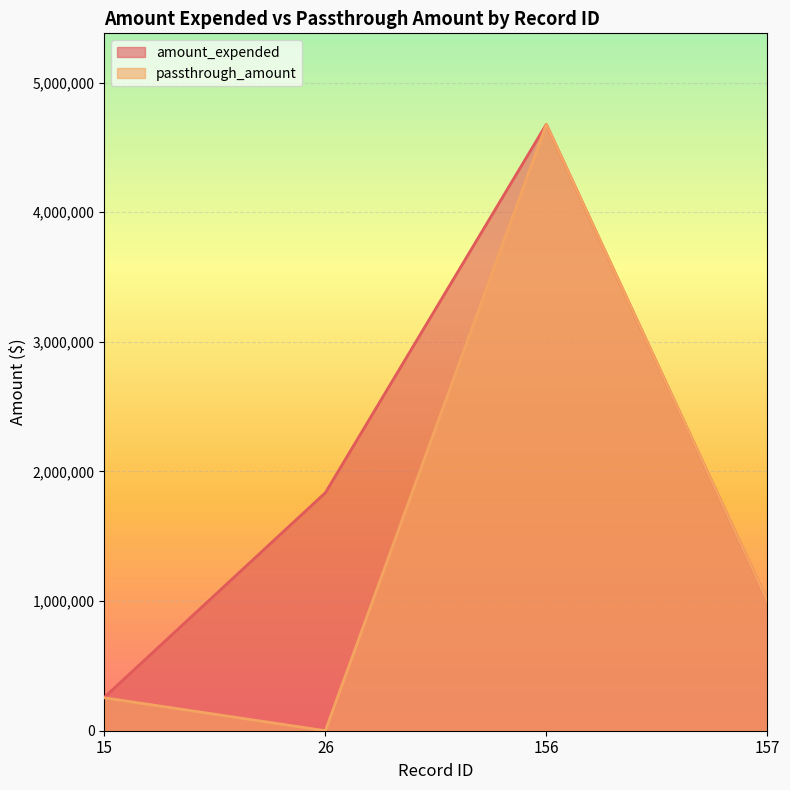

Where is the first local maximum for passthrough_amount?

156